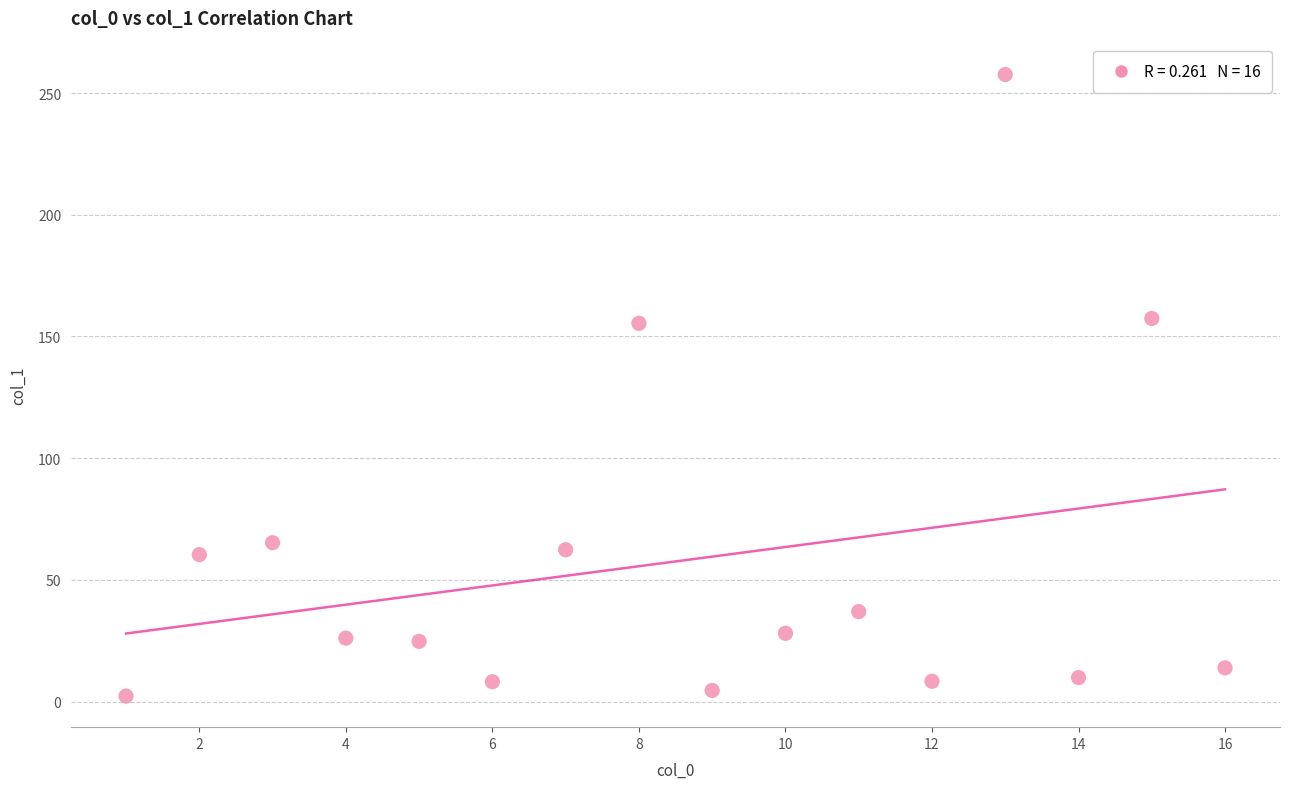

What is the range of Y values (max minus min)?

255.3